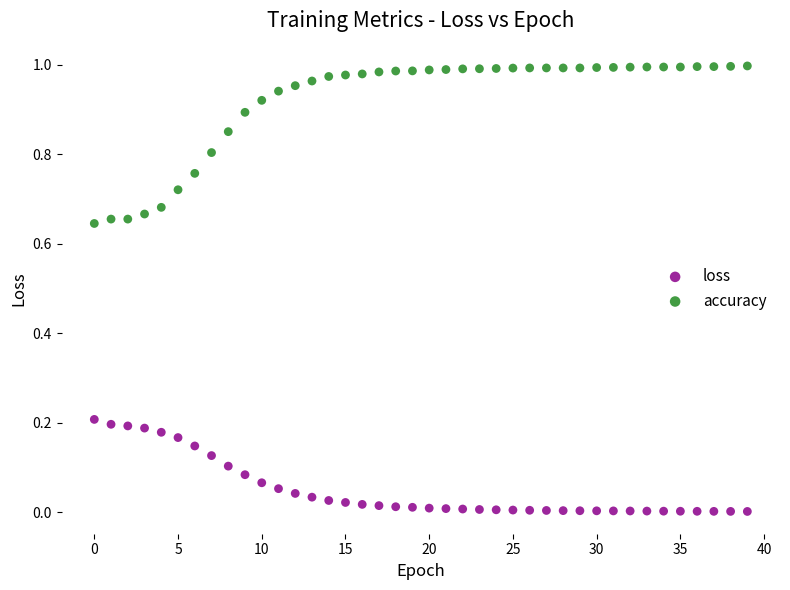

Which series has the largest Y range (max minus min)?

accuracy